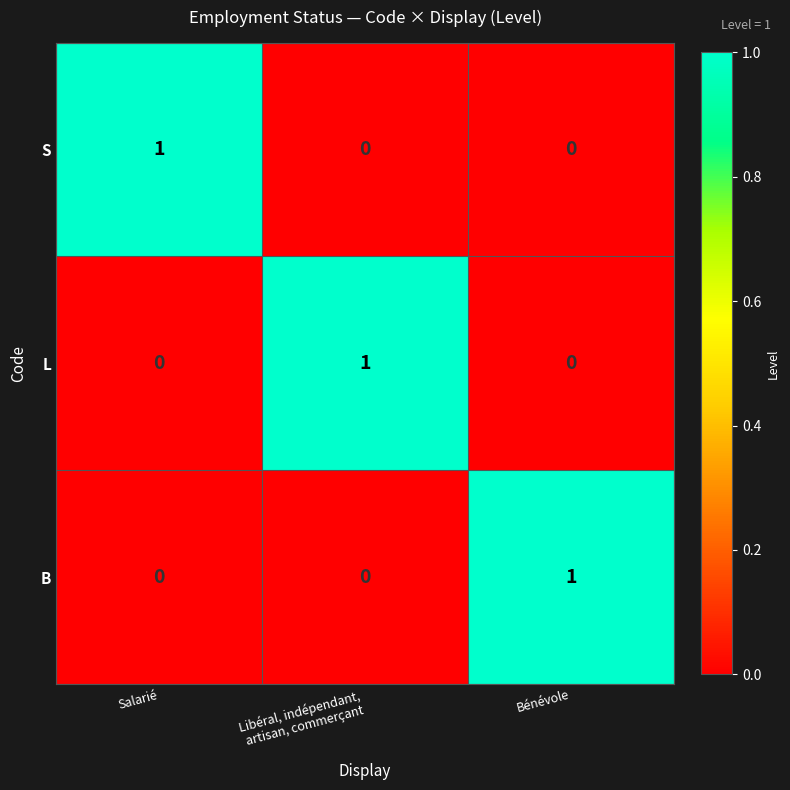

True or false: B has a value of 1 at Bénévole.

True